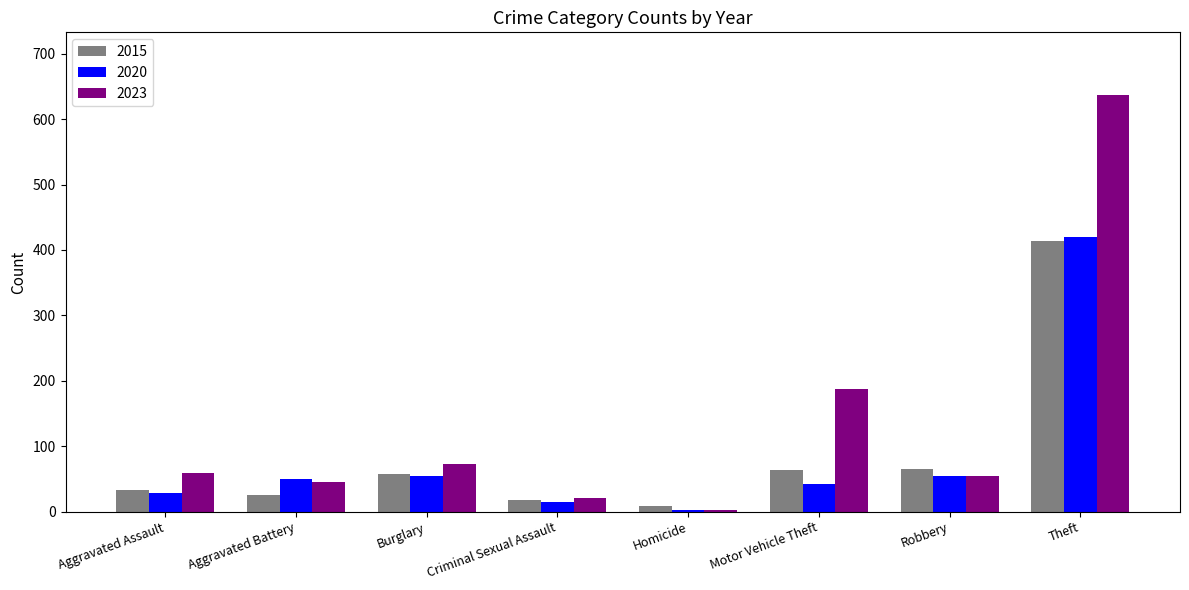

True or false: 2023 has a value of 128 at Motor Vehicle Theft.

False